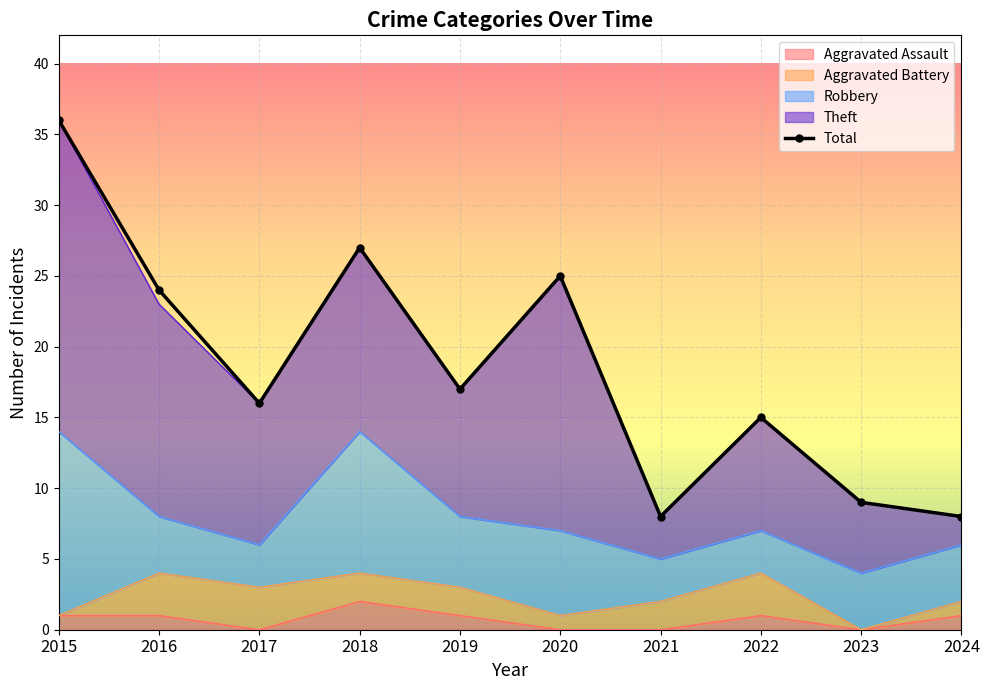

The chart shows a value of 4 at 2024. True or false?

False